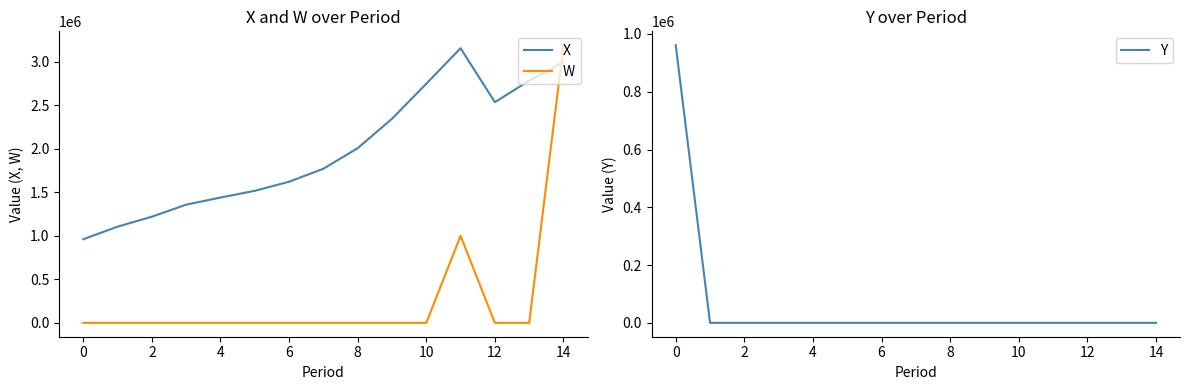

How many values in the Y series exceed 0?

1